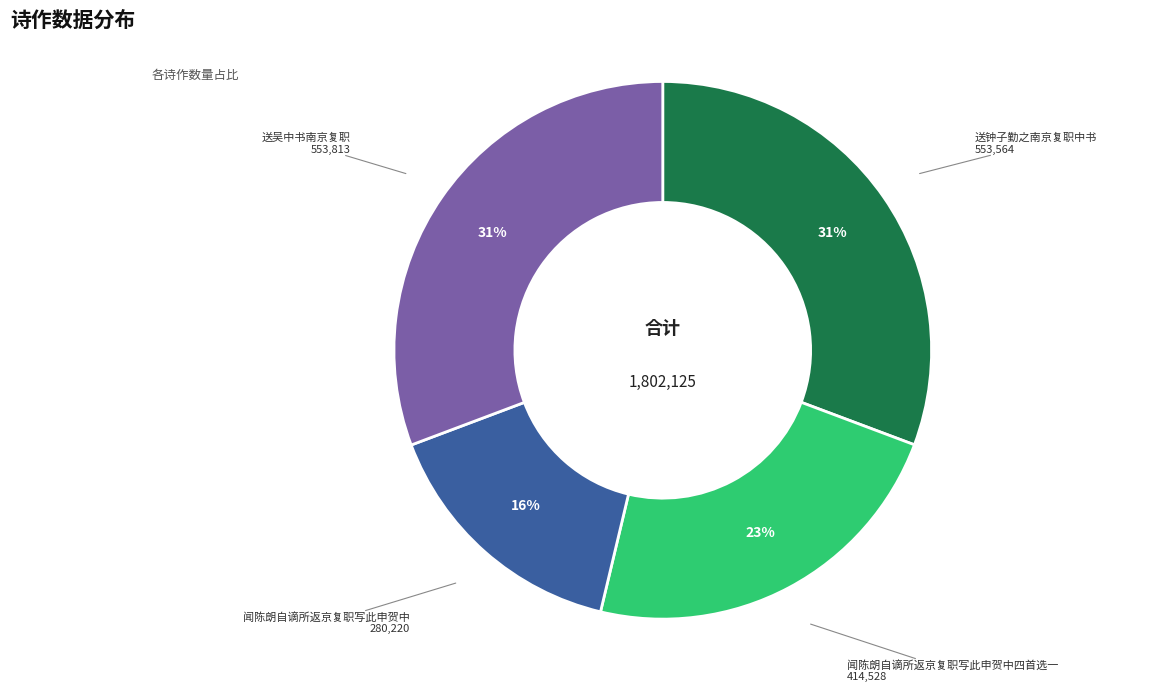

How many slices are in this pie chart?

4